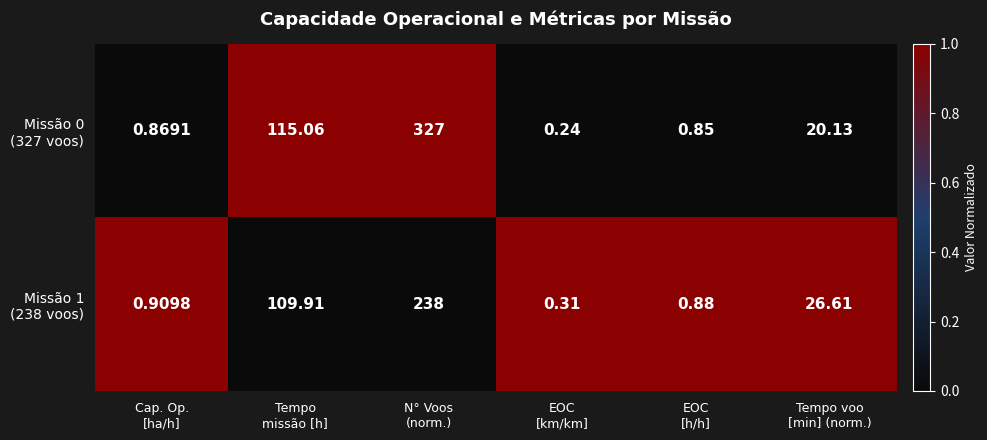

At how many categories does at least one series exceed 0?

6